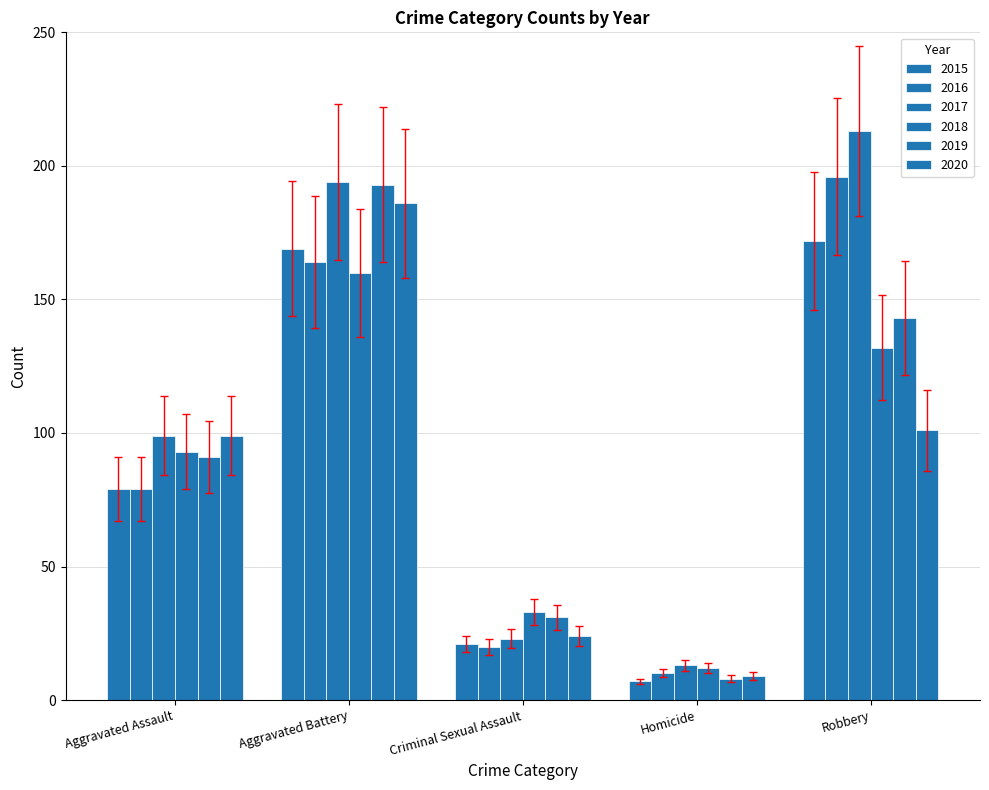

How many bars are there in each group?

6